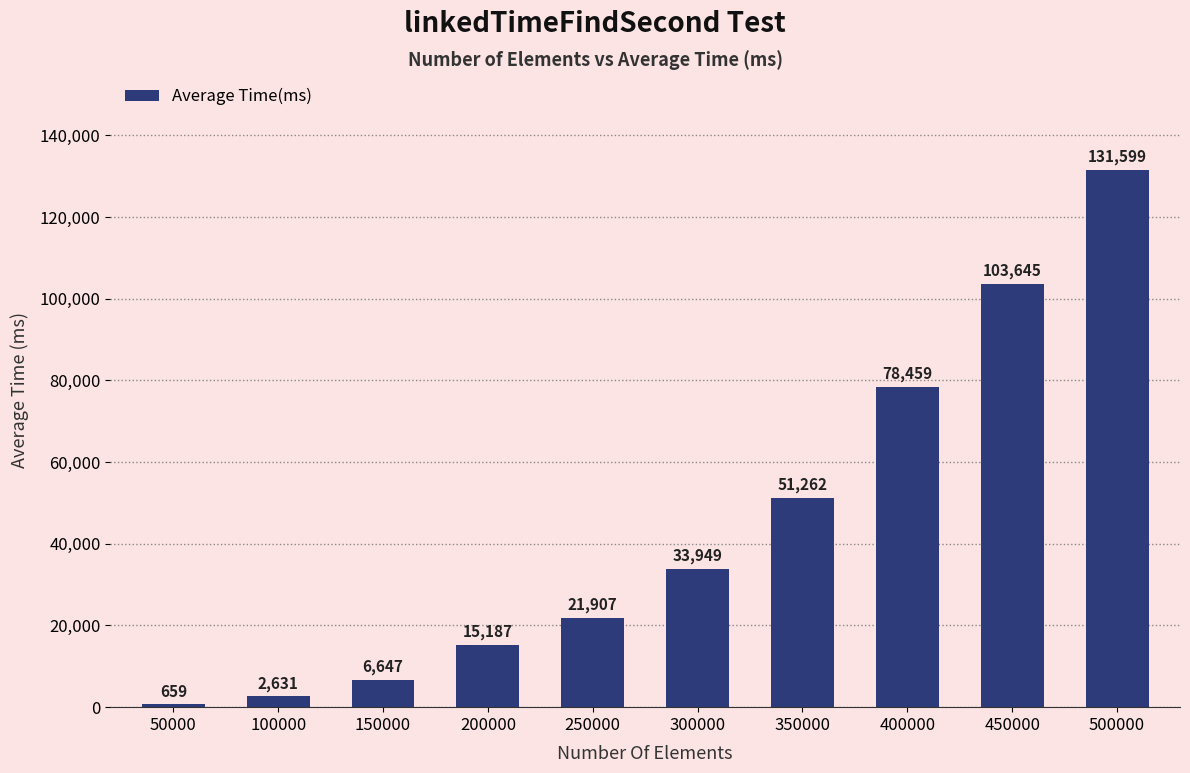

List the labels in order of value, largest first.

500000, 450000, 400000, 350000, 300000, 250000, 200000, 150000, 100000, 50000